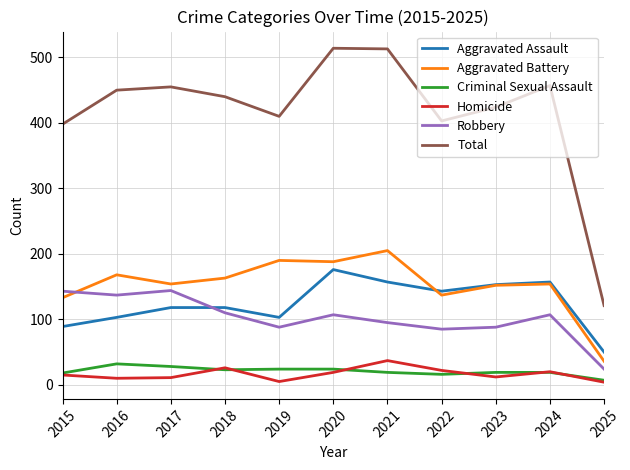

What is the total value across all series at 2019?

820